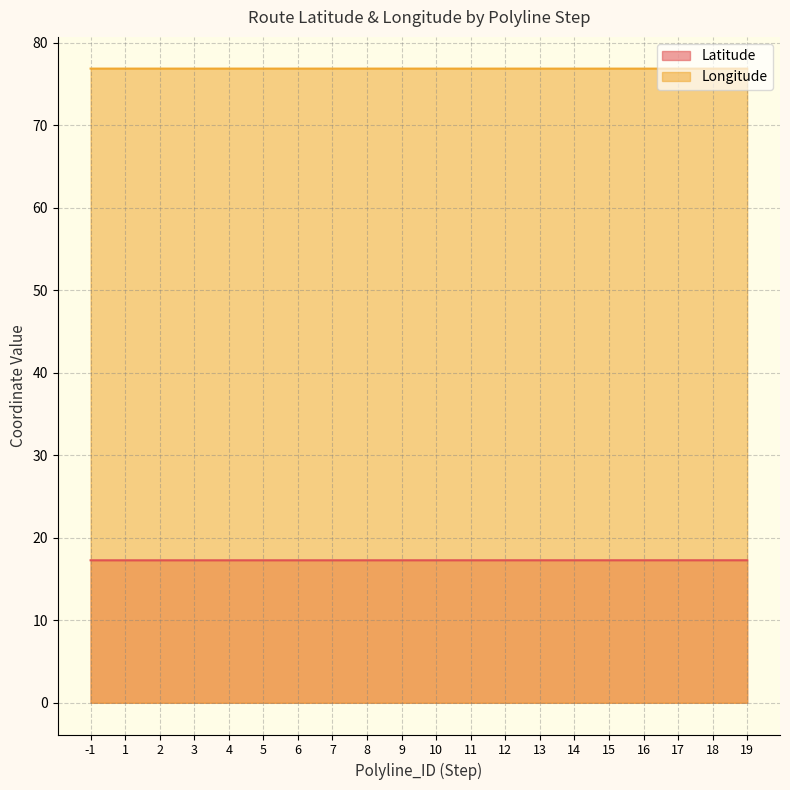

True or false: Latitude and Longitude cross at least once.

False